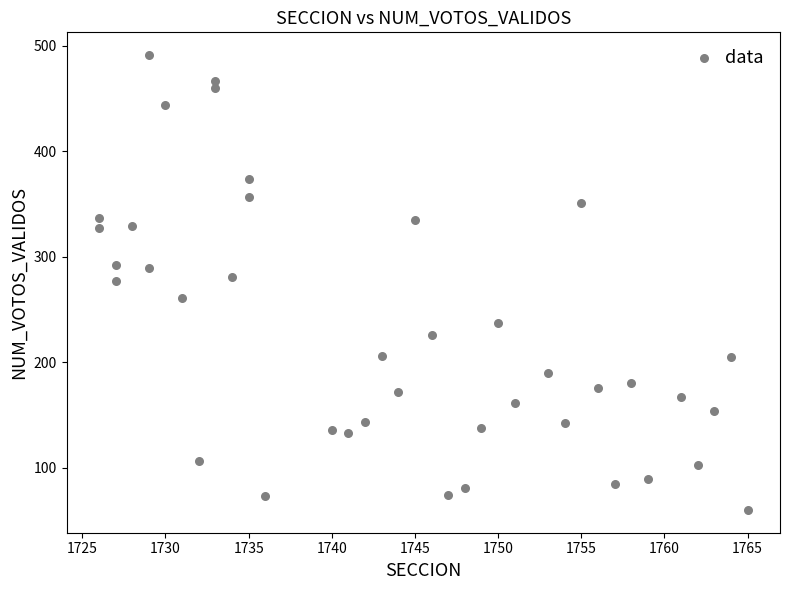

What is the range of Y values (max minus min)?

431